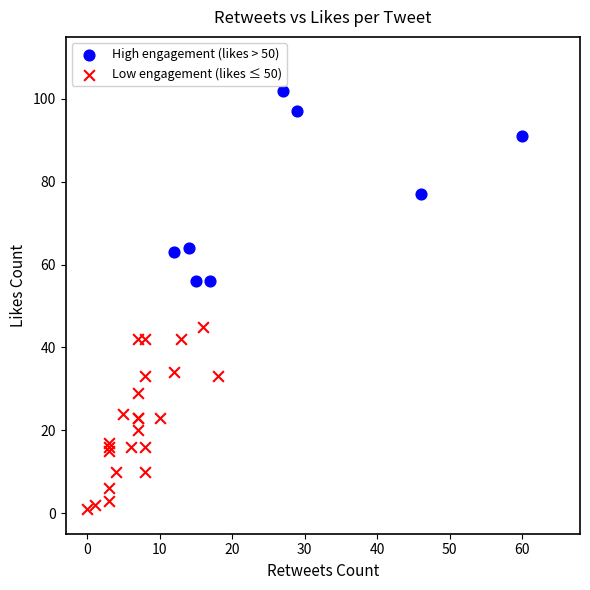

Which series reaches the minimum Y coordinate?

Low engagement (likes ≤ 50)